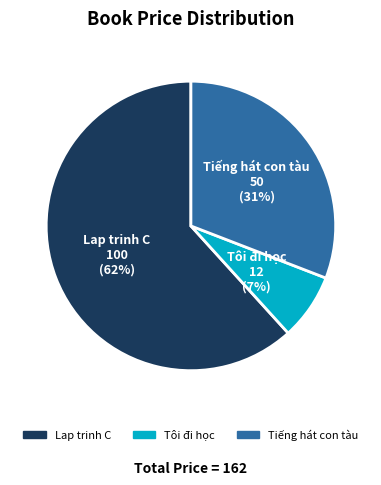

To the nearest percent, what percentage of the pie is Tôi đi học?

7%